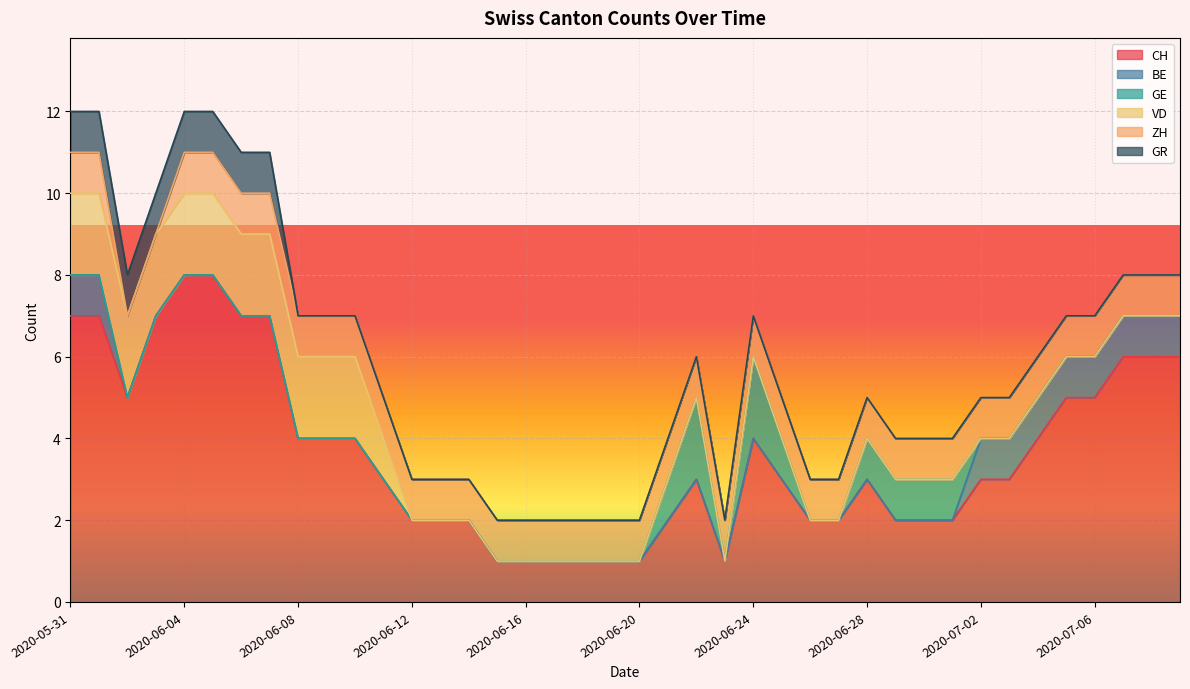

At 2020-06-28, list the series in order from smallest to largest.

BE, VD, GR, GE, ZH, CH